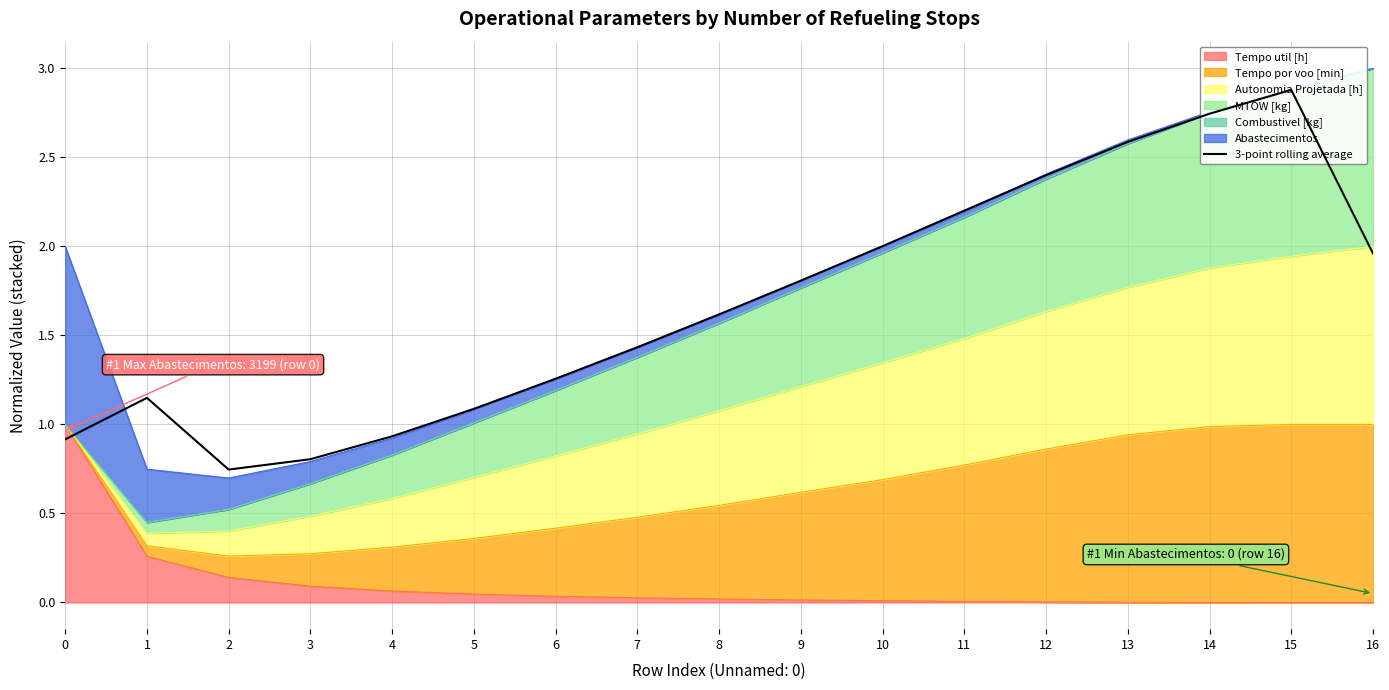

Where does the data first go above 1?

1